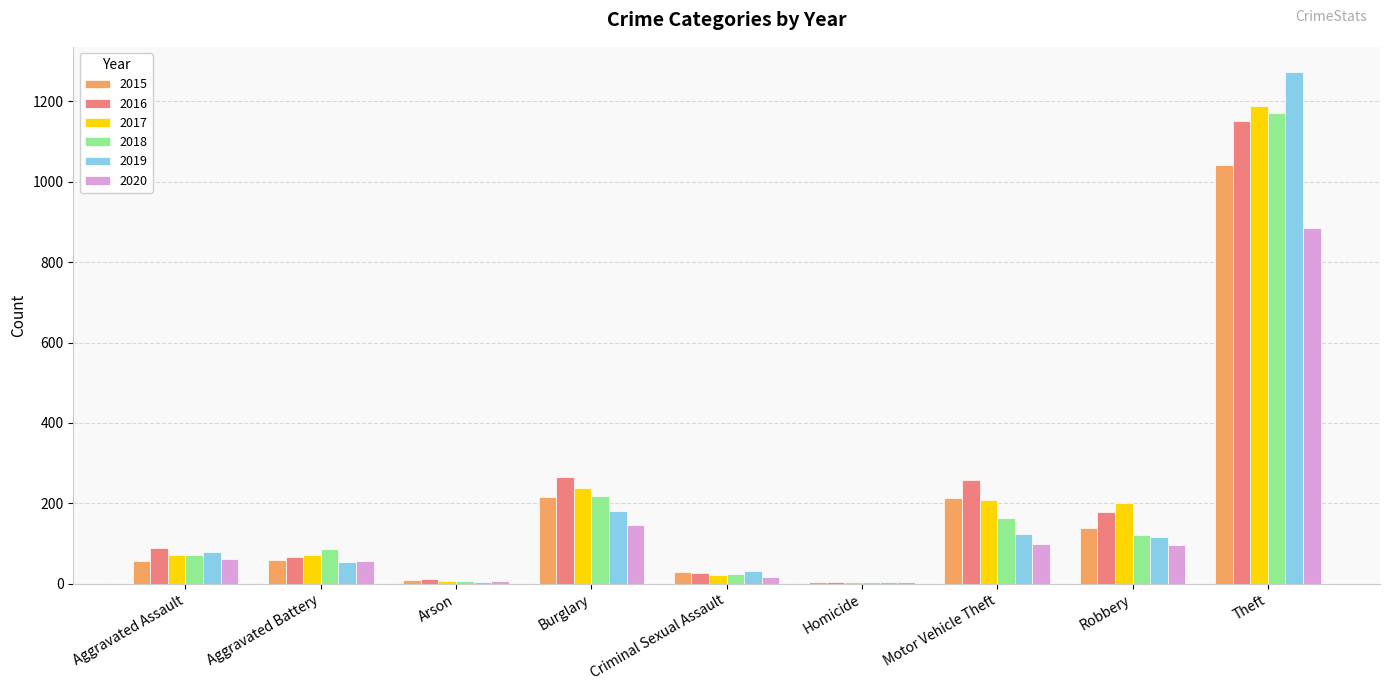

What is the highest value of the 2019 series?

1272